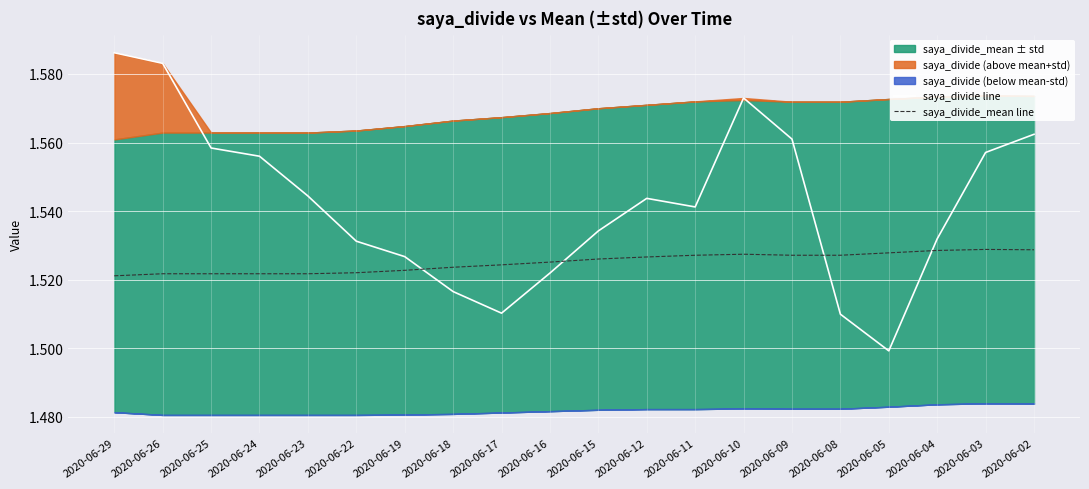

Rank the series at 2020-06-23 from highest to lowest value.

saya_divide line, saya_divide_mean line